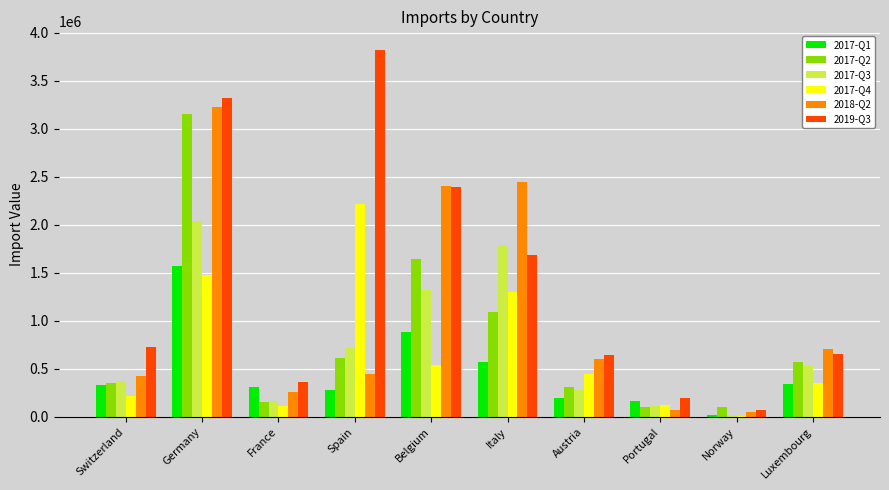

How many categories are shown in the chart?

10